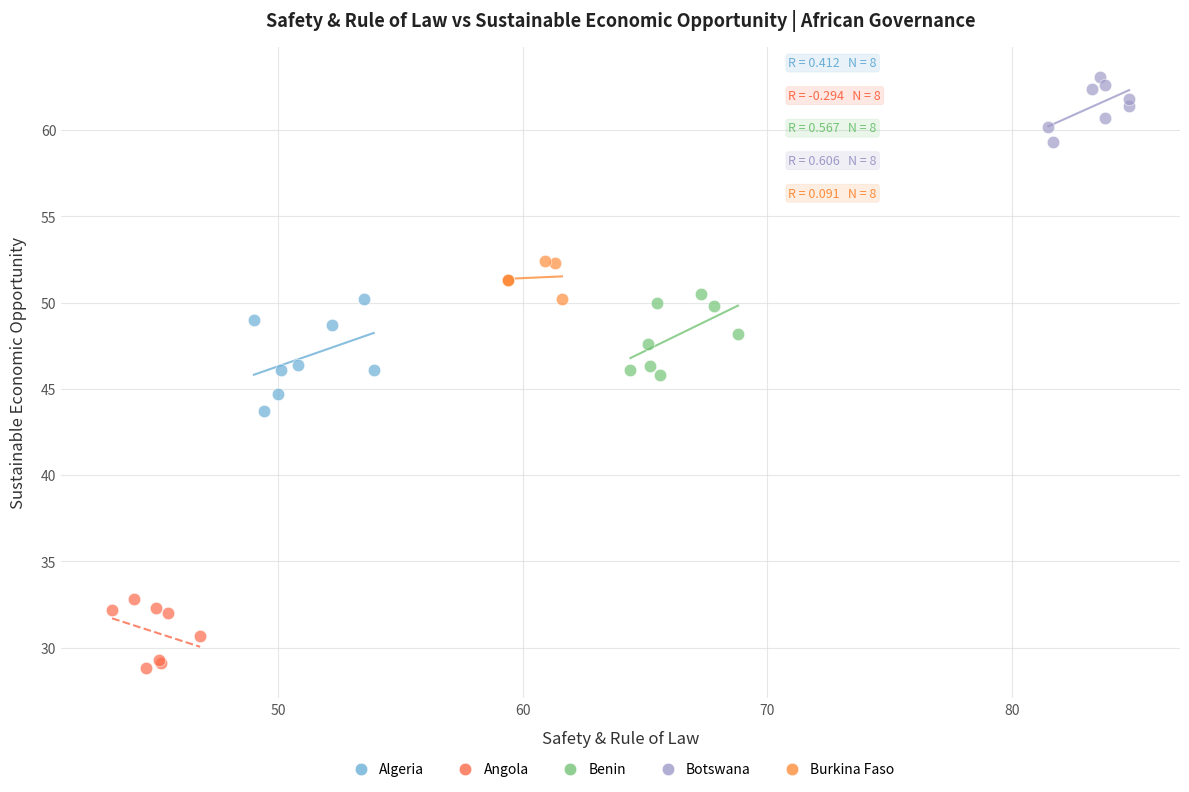

Which series contains the highest Y value?

Botswana